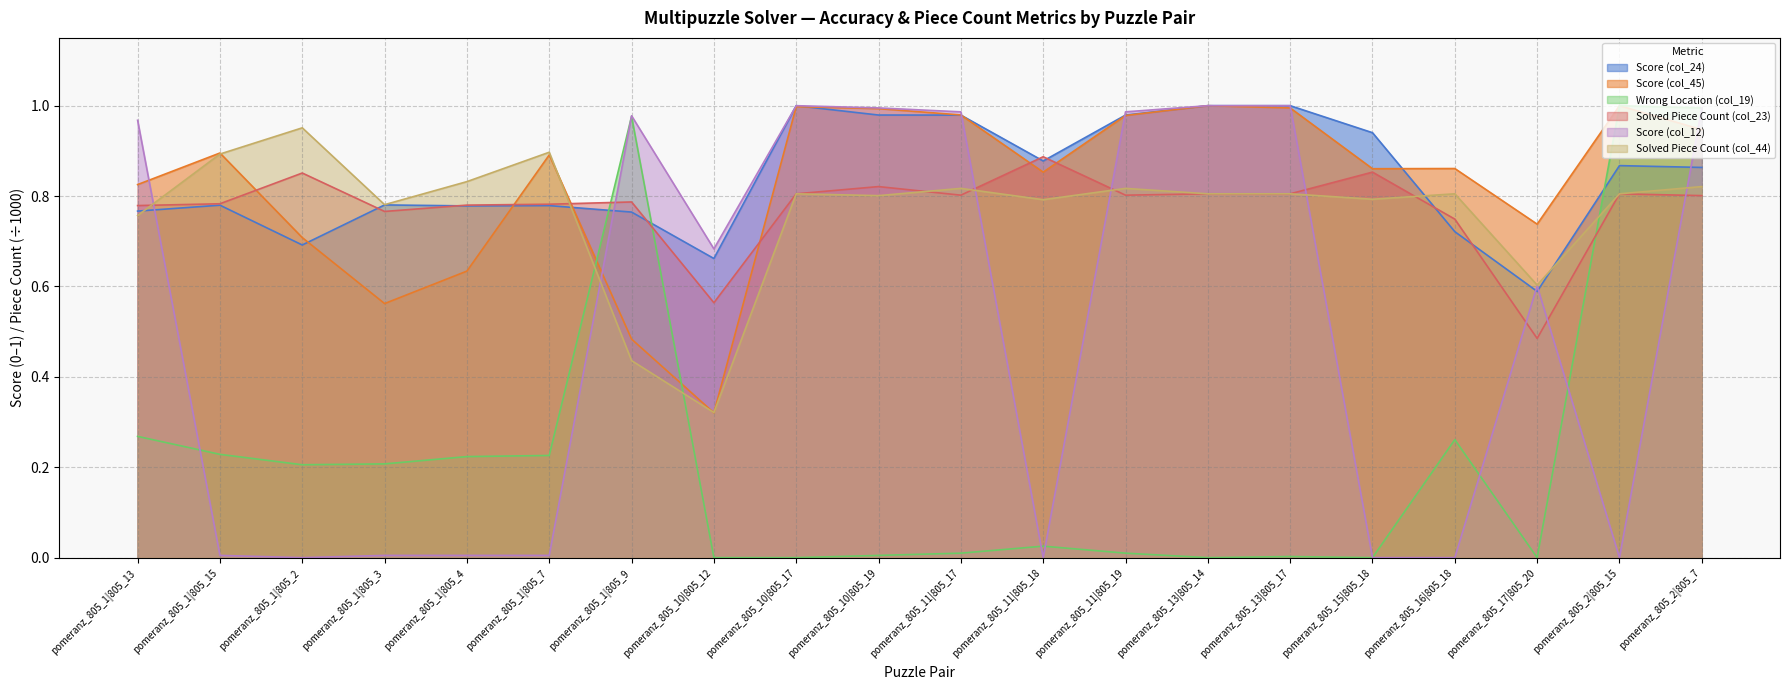

At how many categories does at least one series exceed 0?

20